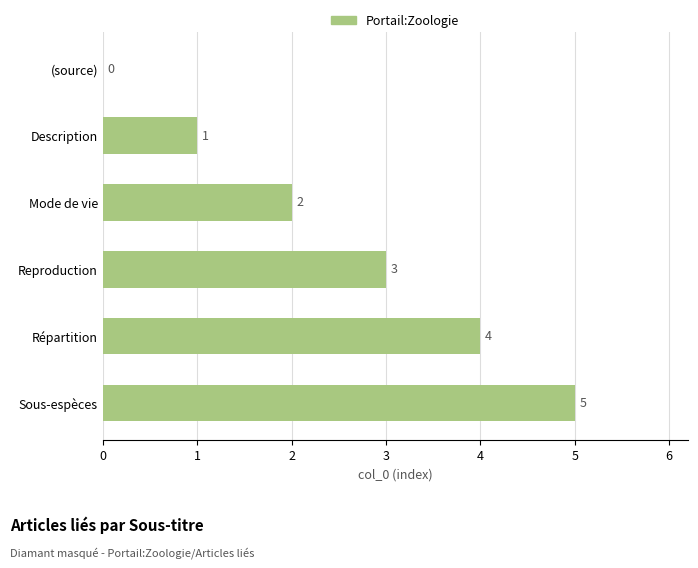

How many values are between 1 and 4?

4